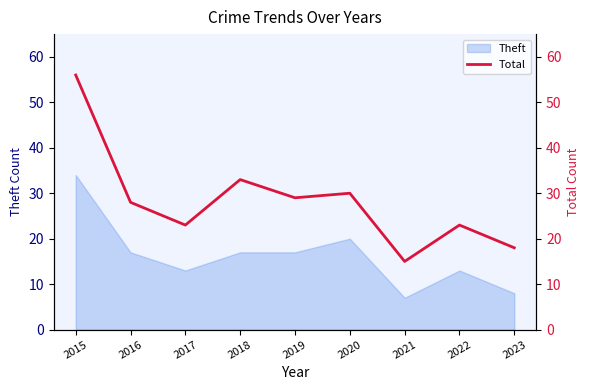

Which category has the highest value across all series?

2015